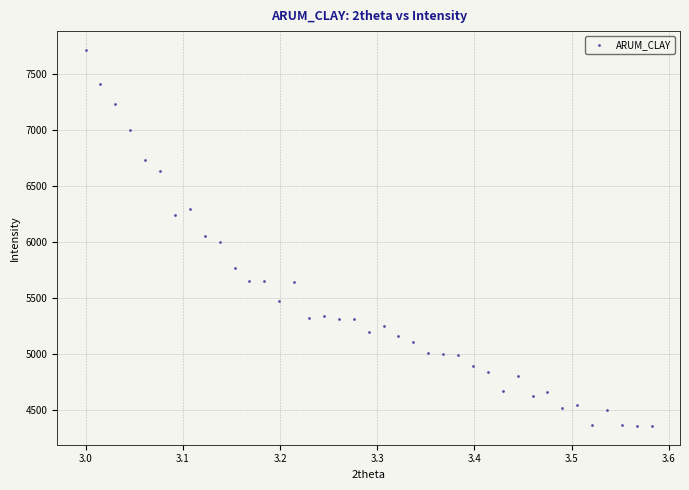

What is the range of Y values (max minus min)?

3358